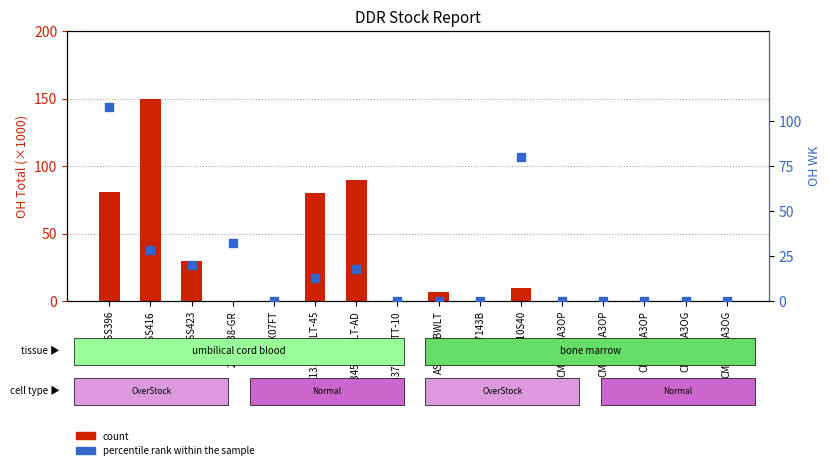

Which series has the largest total across all categories?

count